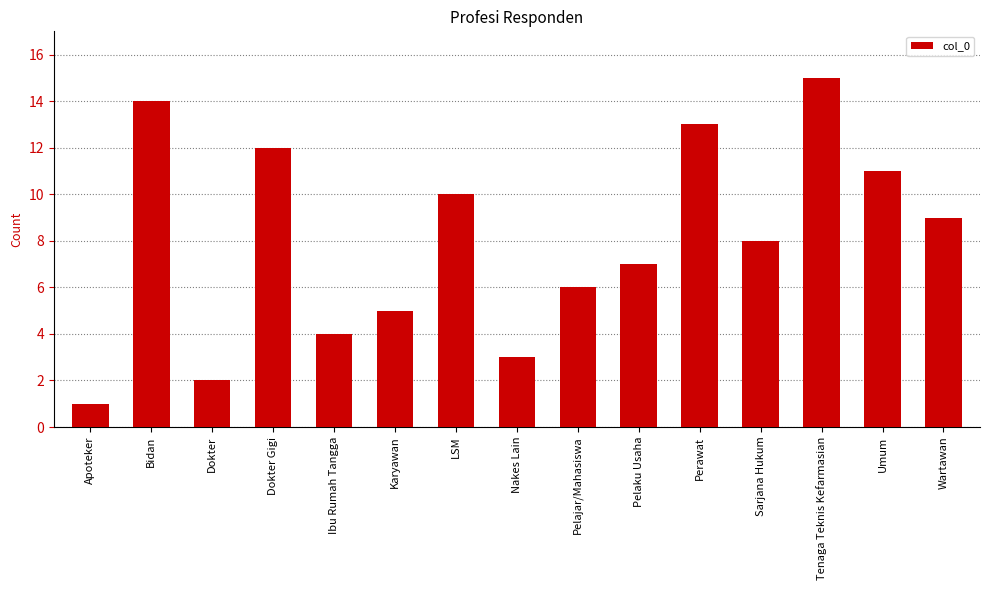

What is the minimum value shown in the chart?

1